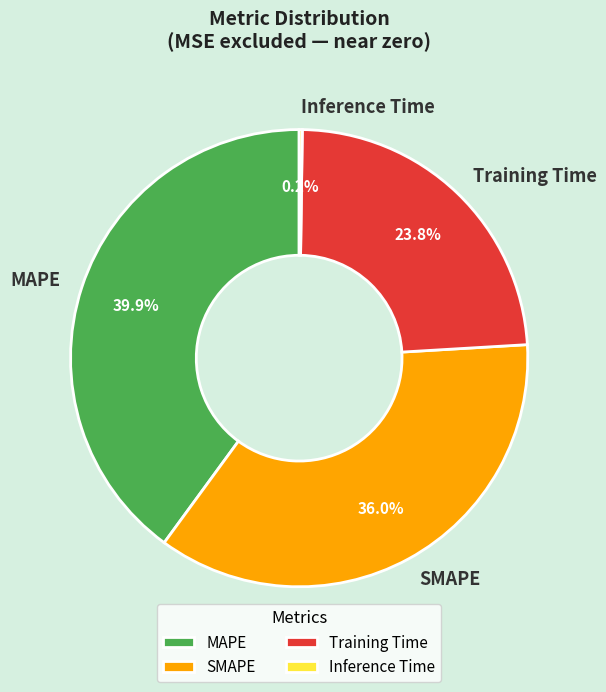

Does Training Time represent more than half of the total?

No